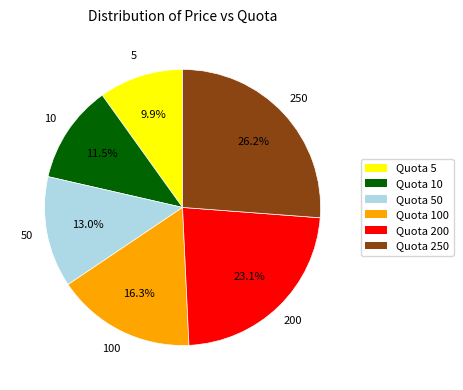

Is there any slice that represents more than half of the pie?

No